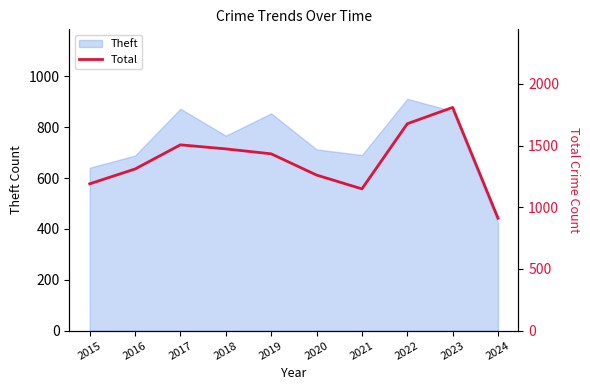

What is the value of the 4th point from the left?

1473